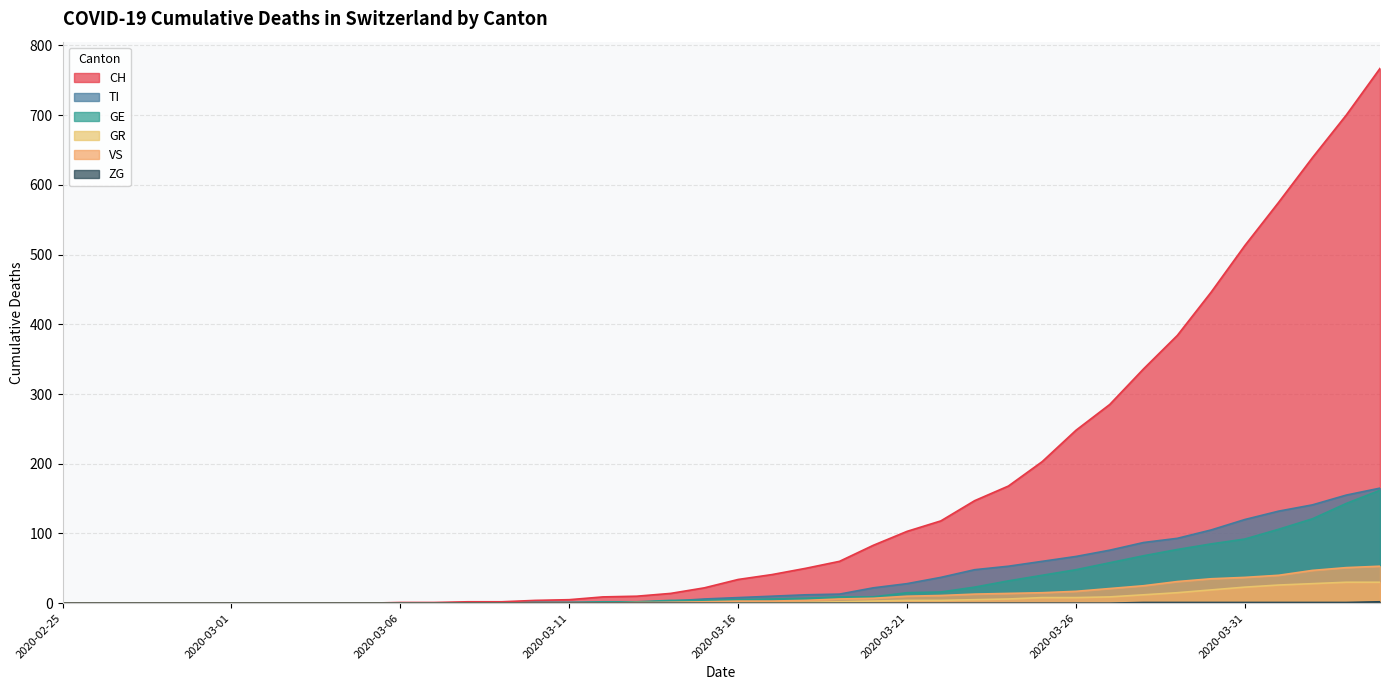

Where does the VS series first go above 3?

2020-03-18